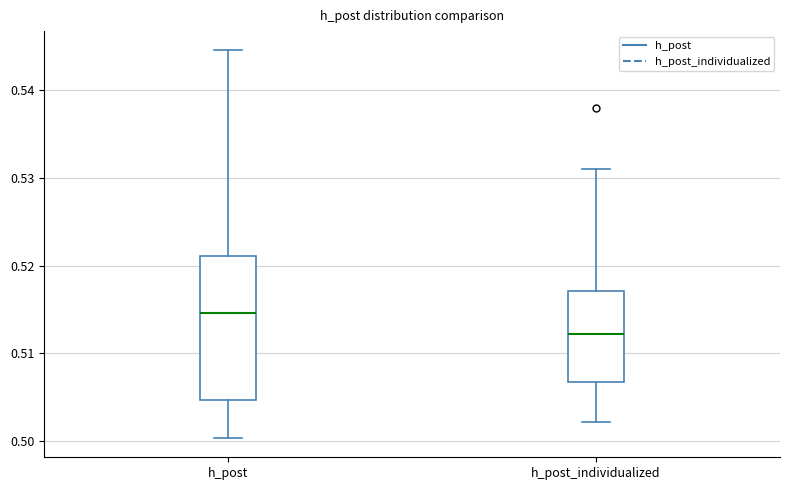

Reading left to right, read every box against the y-axis: the position of its median line, the range the box covers, and the ends of its whiskers. The values are not printed on the chart, so give them approximately, as read against the axis.

h_post: median 0.515, box 0.505 to 0.521, whiskers 0.500 to 0.545
h_post_individualized: median 0.512, box 0.507 to 0.517, whiskers 0.502 to 0.531